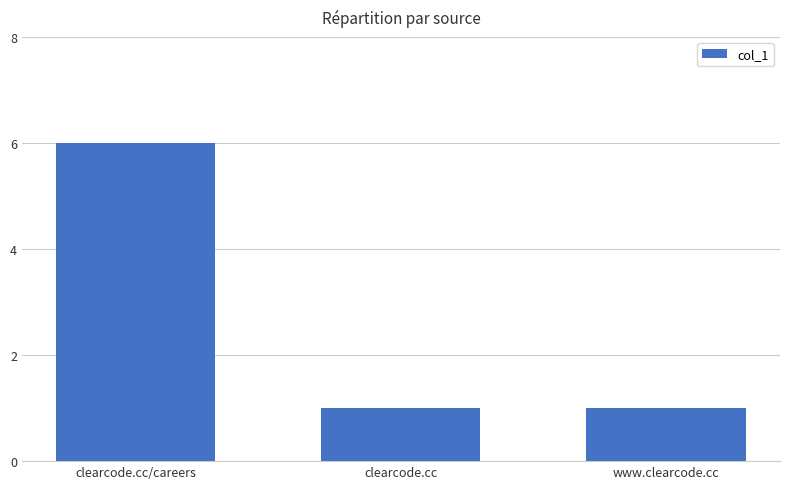

What is the ratio of the value at clearcode.cc to the value at clearcode.cc/careers?

0.2